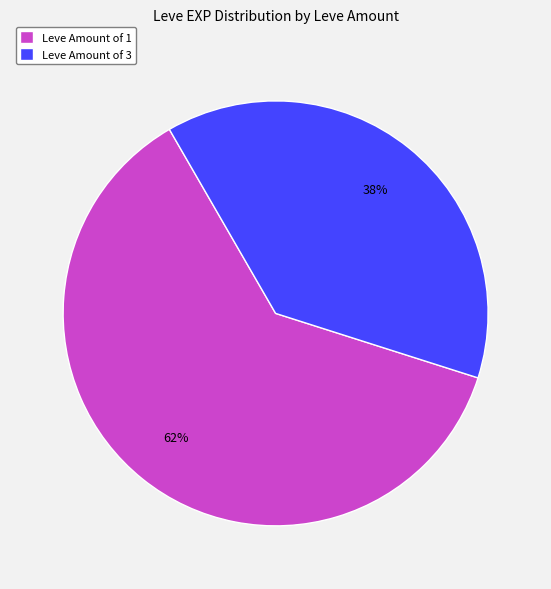

Which category accounts for the majority?

Leve Amount of 1